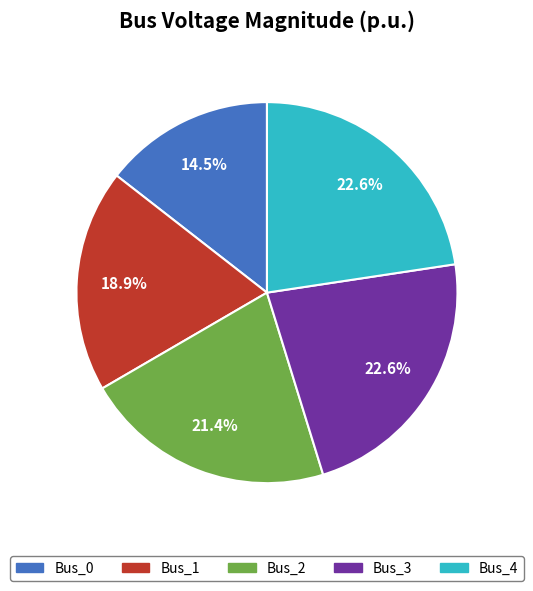

What percentage is NOT represented by Bus_1?

81.1%